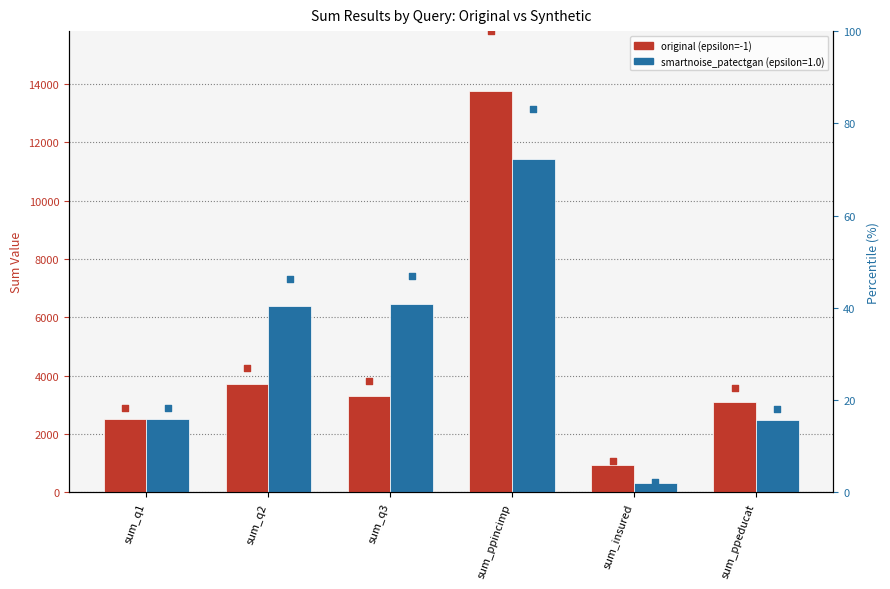

Is the value of original (epsilon=-1) at sum_insured greater than the value of original (epsilon=-1) (pct rank) at sum_q3?

Yes